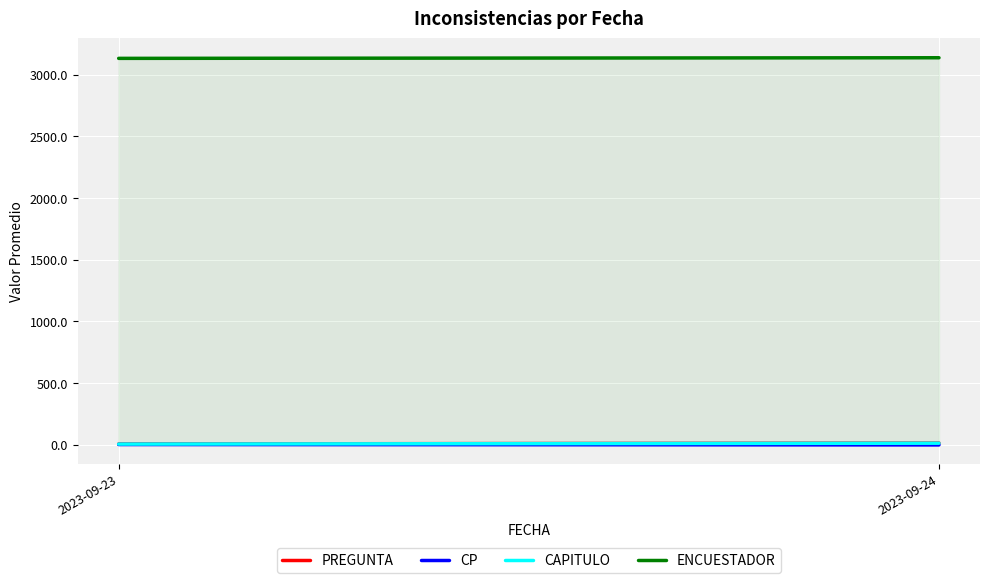

How many CAPITULO values are between 6 and 14?

2